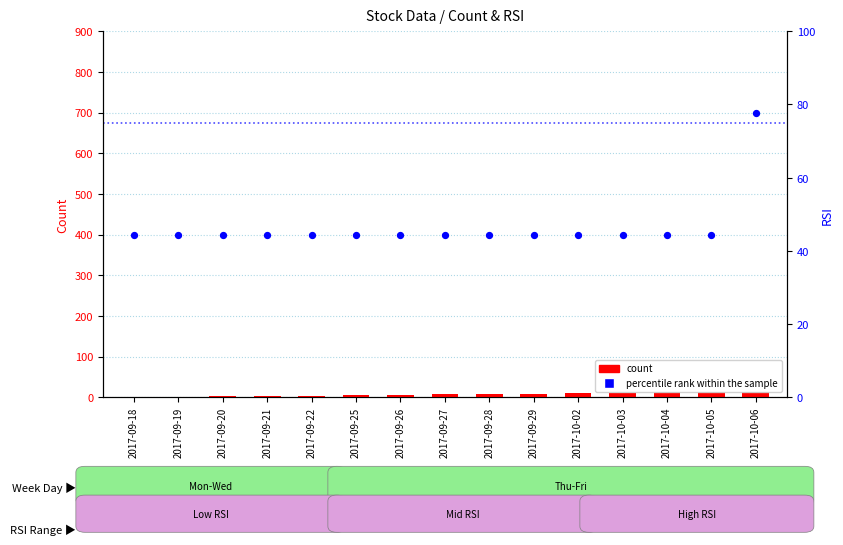

At which category is the sum across all series the highest?

2017-10-06